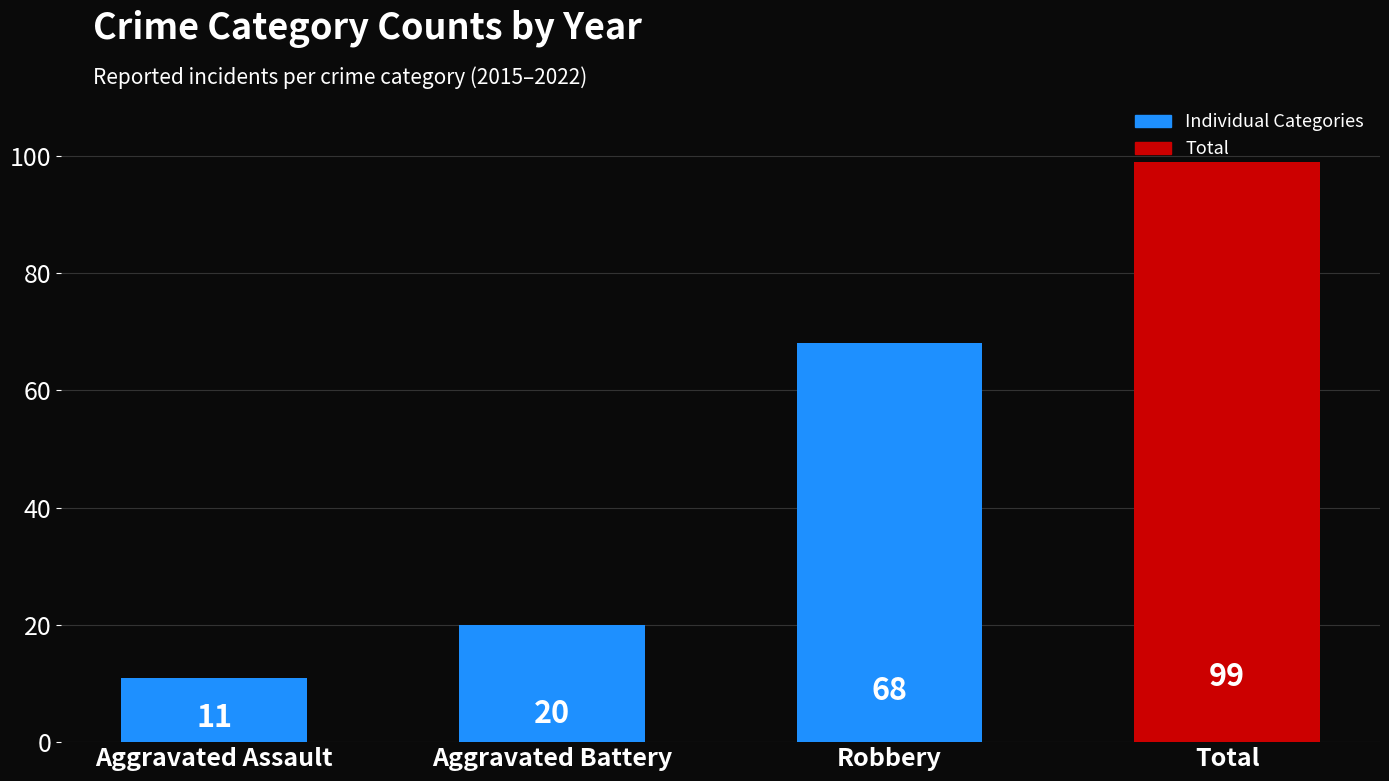

Reading right to left, extract all data points from this chart.

99	68	20	11